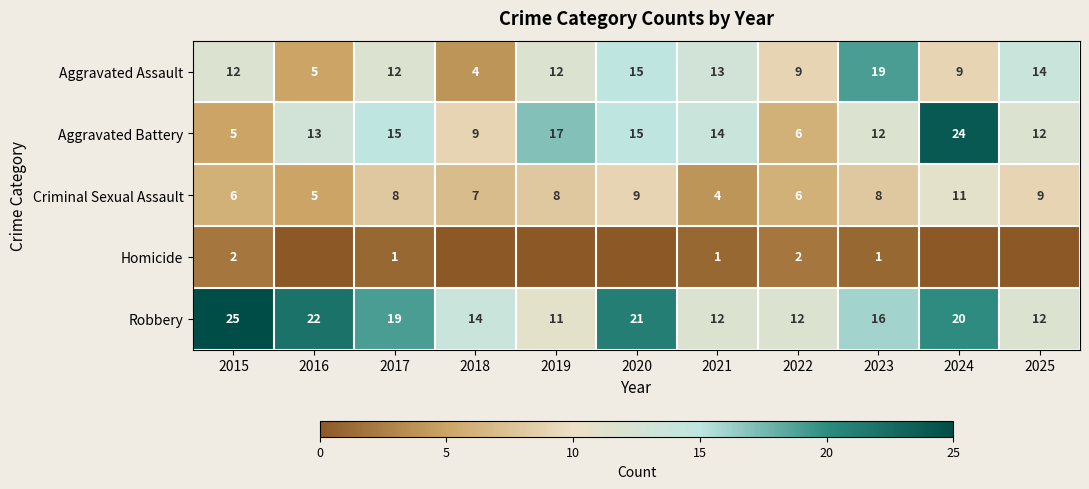

What is the approximate value of Aggravated Battery at 2021?

14